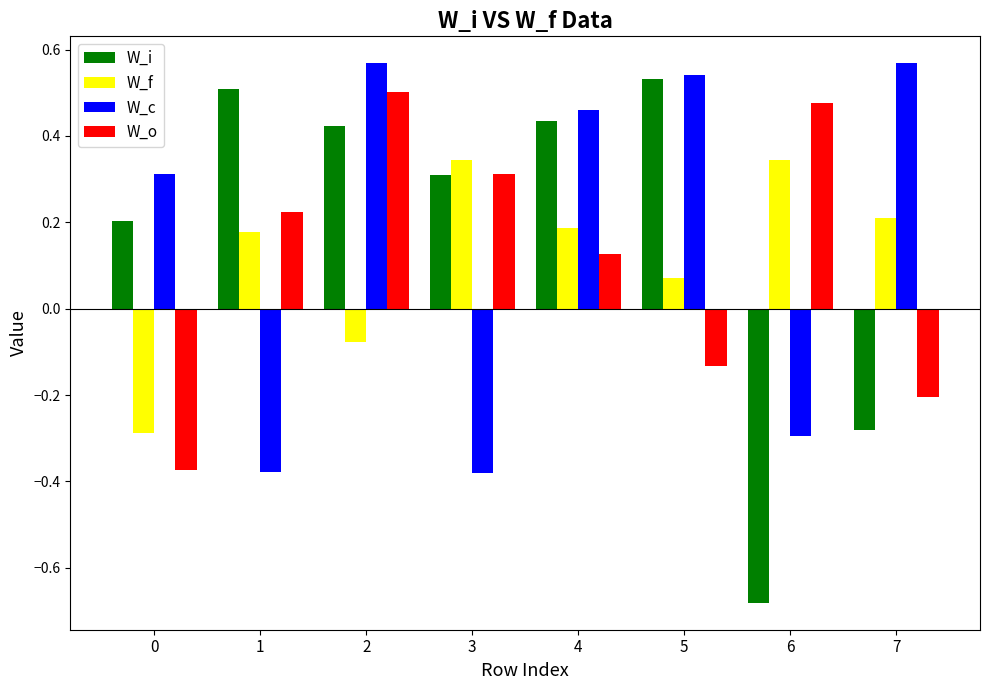

List the labels in order of W_i value, largest first.

5, 1, 4, 2, 3, 0, 7, 6